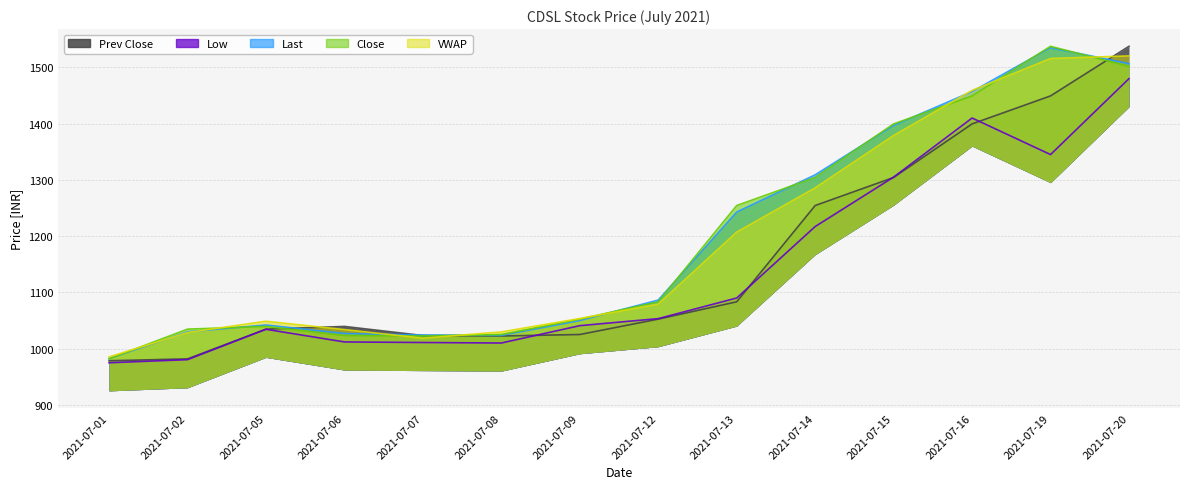

Is the value of Close at 2021-07-12 greater than the value of VWAP at 2021-07-01?

Yes